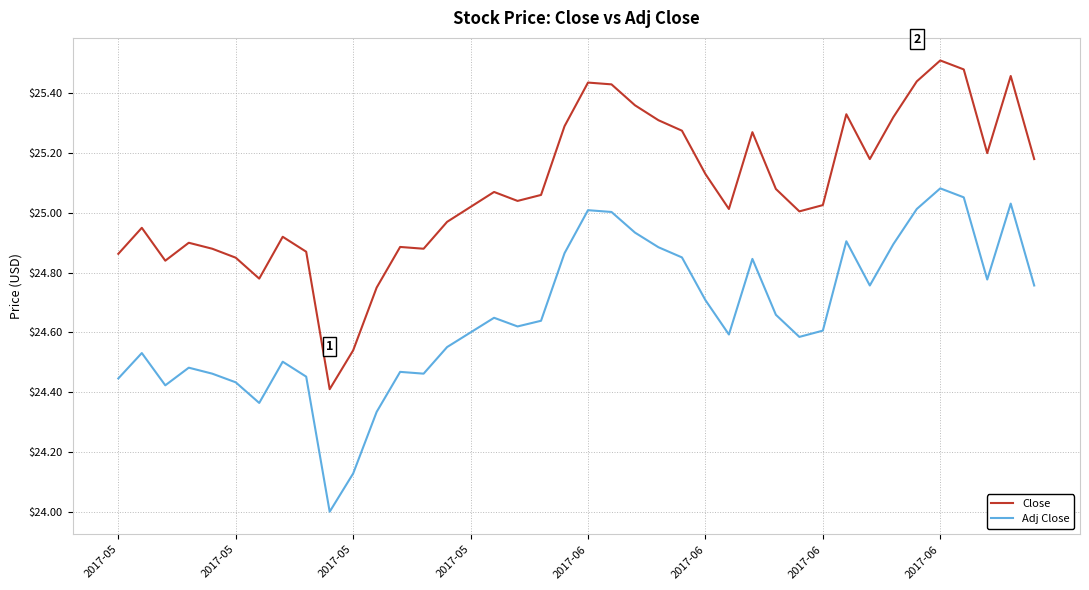

True or false: Close and Adj Close intersect in this chart.

False